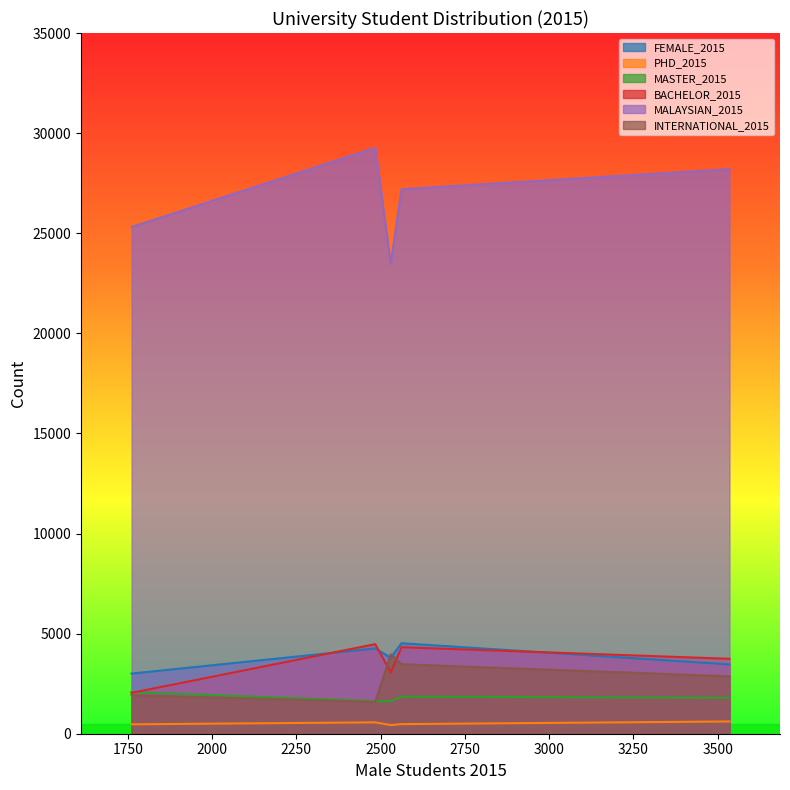

The value of BACHELOR_2015 at UKM is 2041. True or false?

True